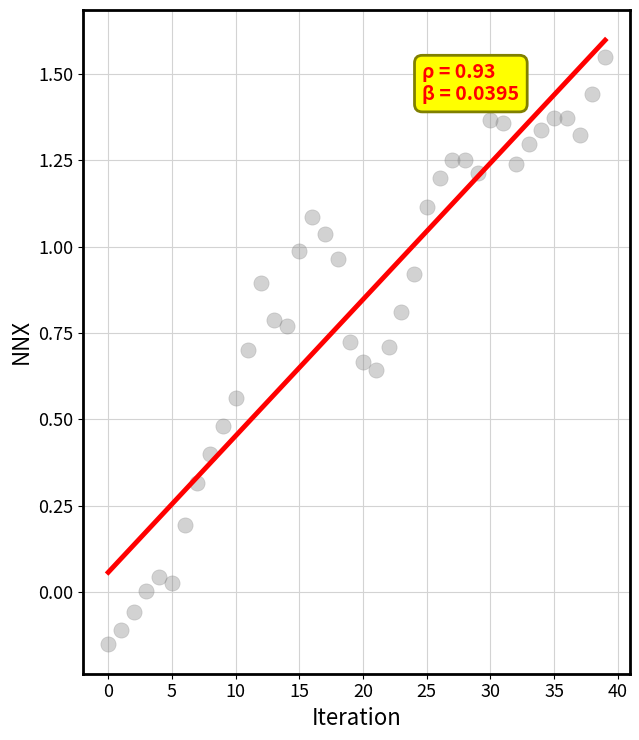

What is the range of Y values (max minus min)?

1.7